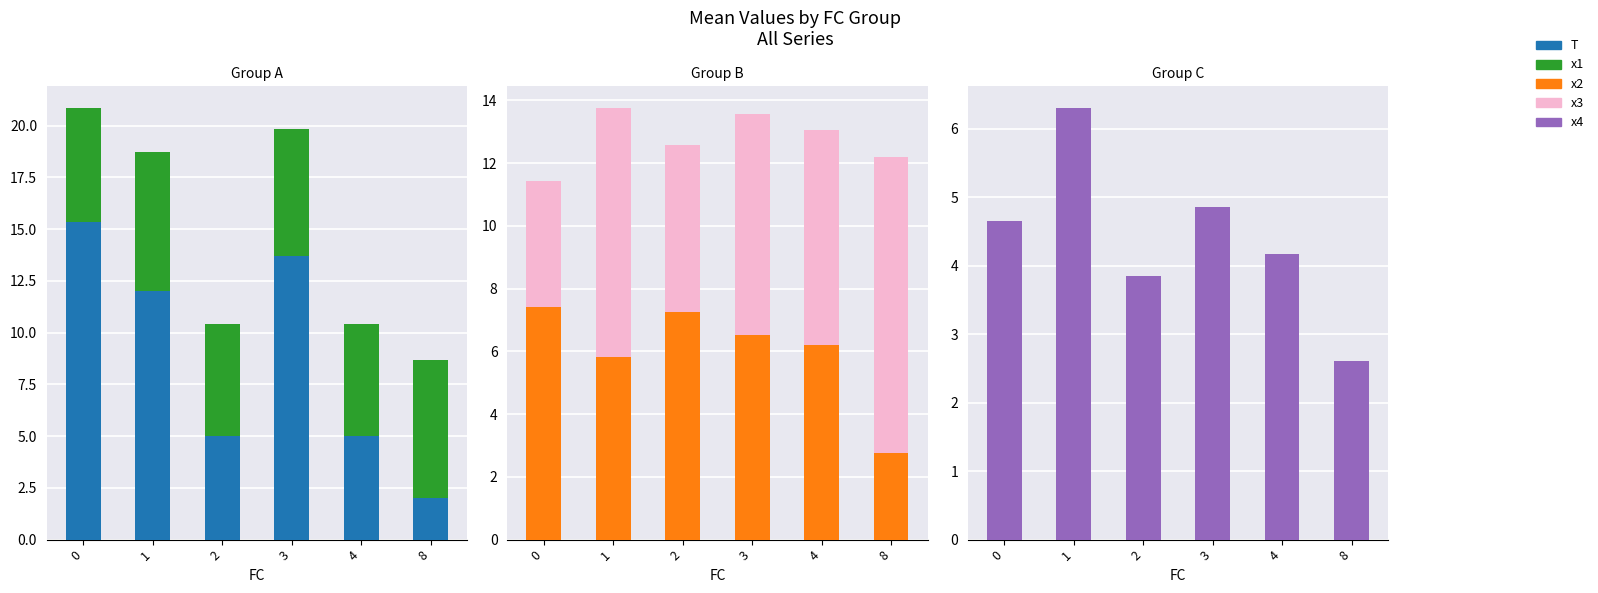

What is the value of the x3 bar at the 4th from the left?

7.0